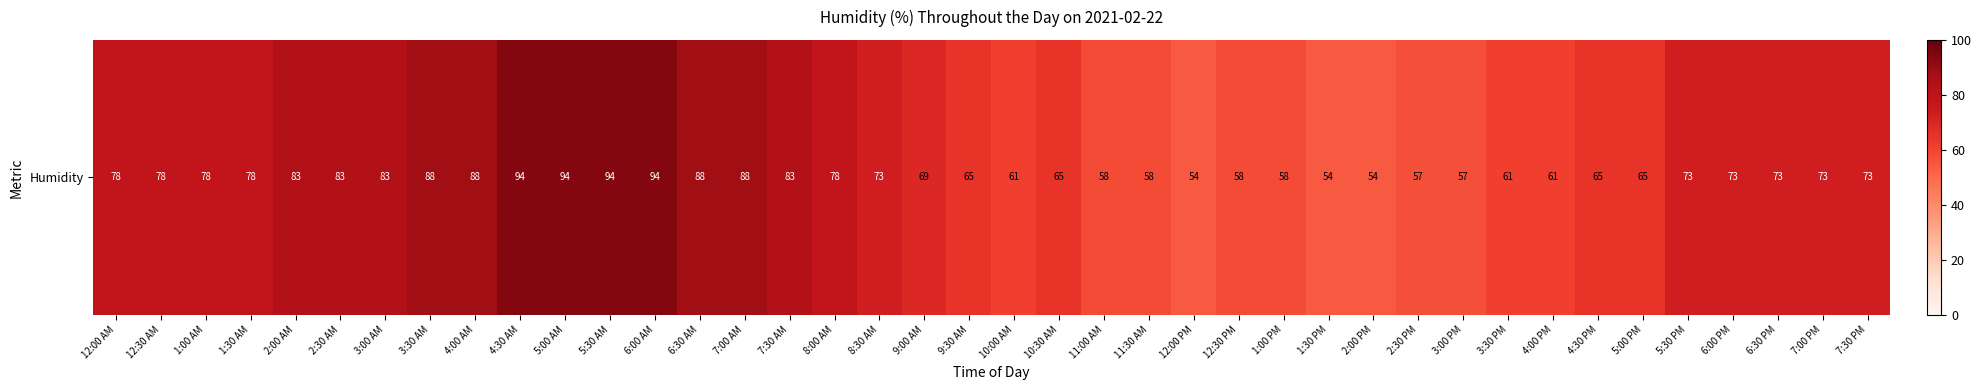

Reading left to right, list all the values displayed in this chart.

12:00 AM=78	12:30 AM=78	1:00 AM=78	1:30 AM=78	2:00 AM=83	2:30 AM=83	3:00 AM=83	3:30 AM=88	4:00 AM=88	4:30 AM=94	5:00 AM=94	5:30 AM=94	6:00 AM=94	6:30 AM=88	7:00 AM=88	7:30 AM=83	8:00 AM=78	8:30 AM=73	9:00 AM=69	9:30 AM=65	10:00 AM=61	10:30 AM=65	11:00 AM=58	11:30 AM=58	12:00 PM=54	12:30 PM=58	1:00 PM=58	1:30 PM=54	2:00 PM=54	2:30 PM=57	3:00 PM=57	3:30 PM=61	4:00 PM=61	4:30 PM=65	5:00 PM=65	5:30 PM=73	6:00 PM=73	6:30 PM=73	7:00 PM=73	7:30 PM=73